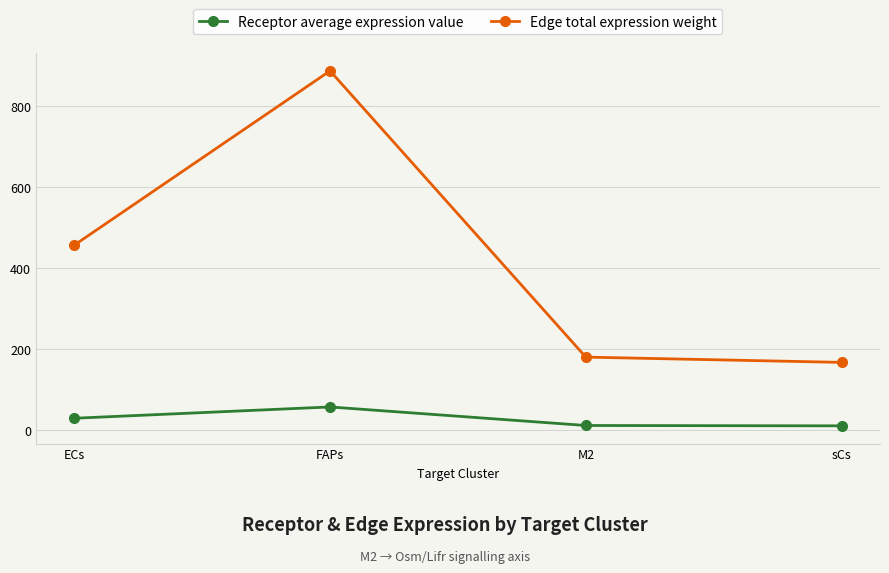

What is the difference between the highest and lowest values at M2?

168.9